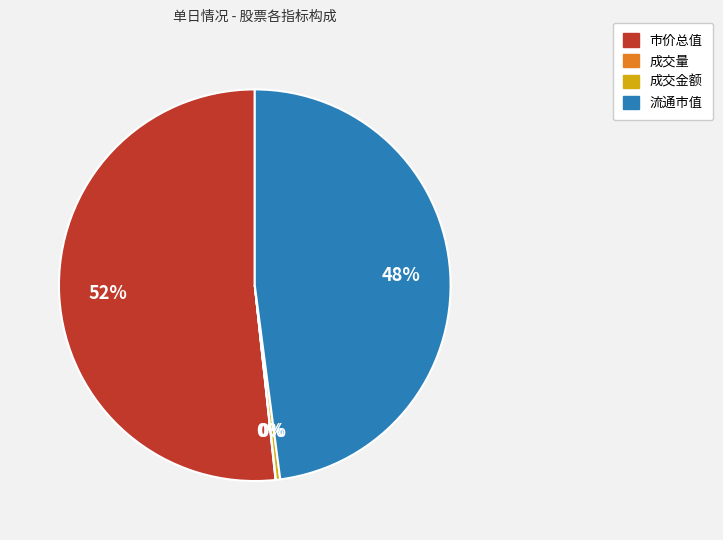

To the nearest percent, what is the average slice percentage?

25%